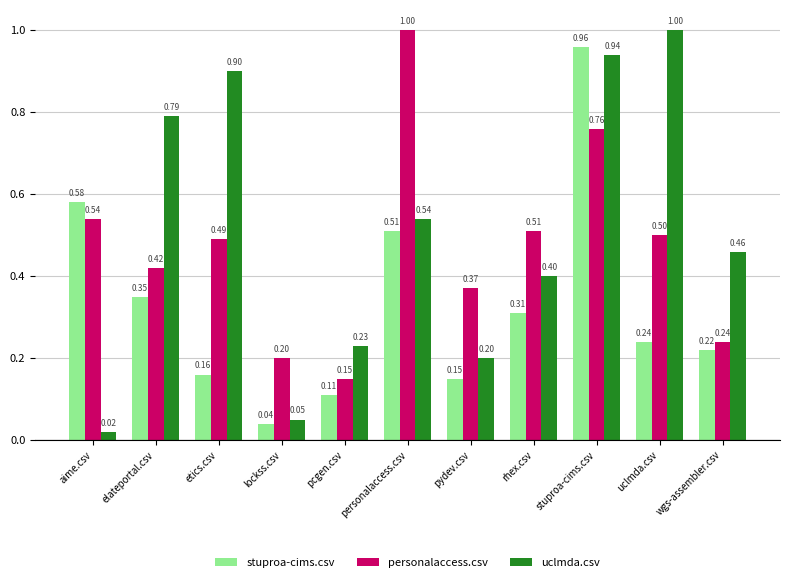

Which series has the widest spread of values?

uclmda.csv